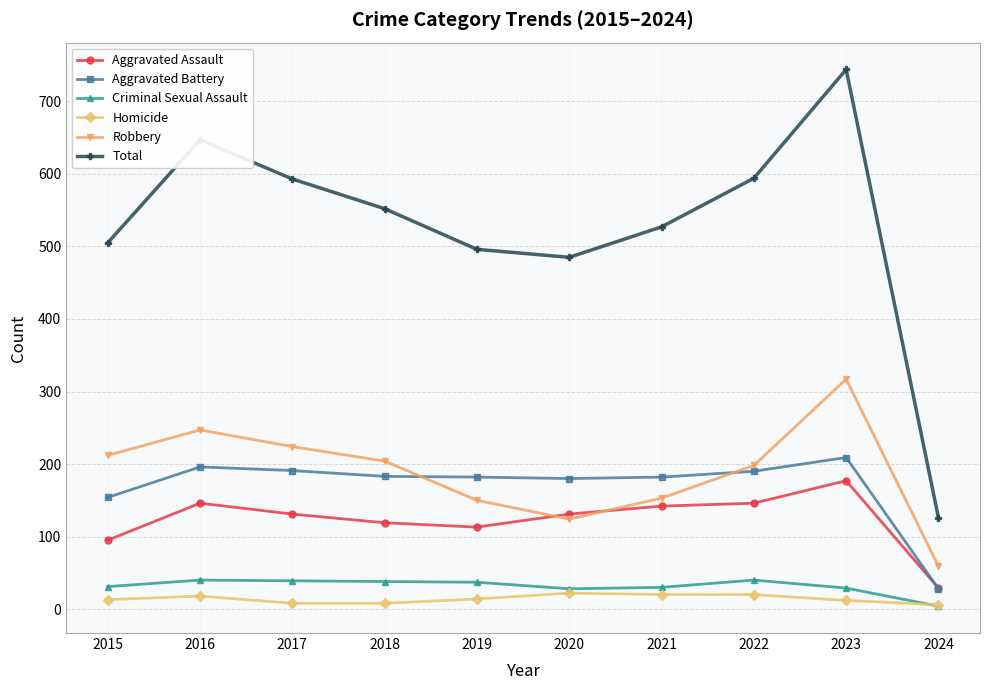

What are all the series names shown in the legend?

Aggravated Assault, Aggravated Battery, Criminal Sexual Assault, Homicide, Robbery, Total